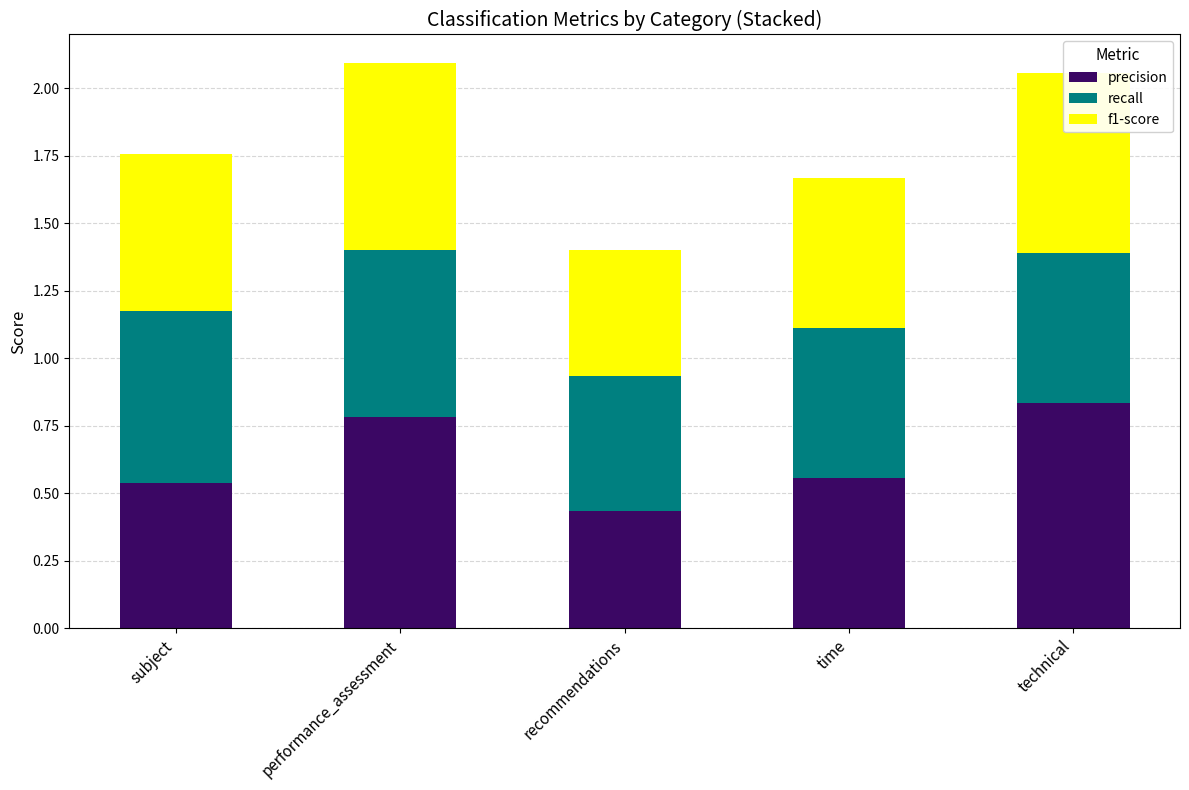

At which label is precision closest to 0?

recommendations